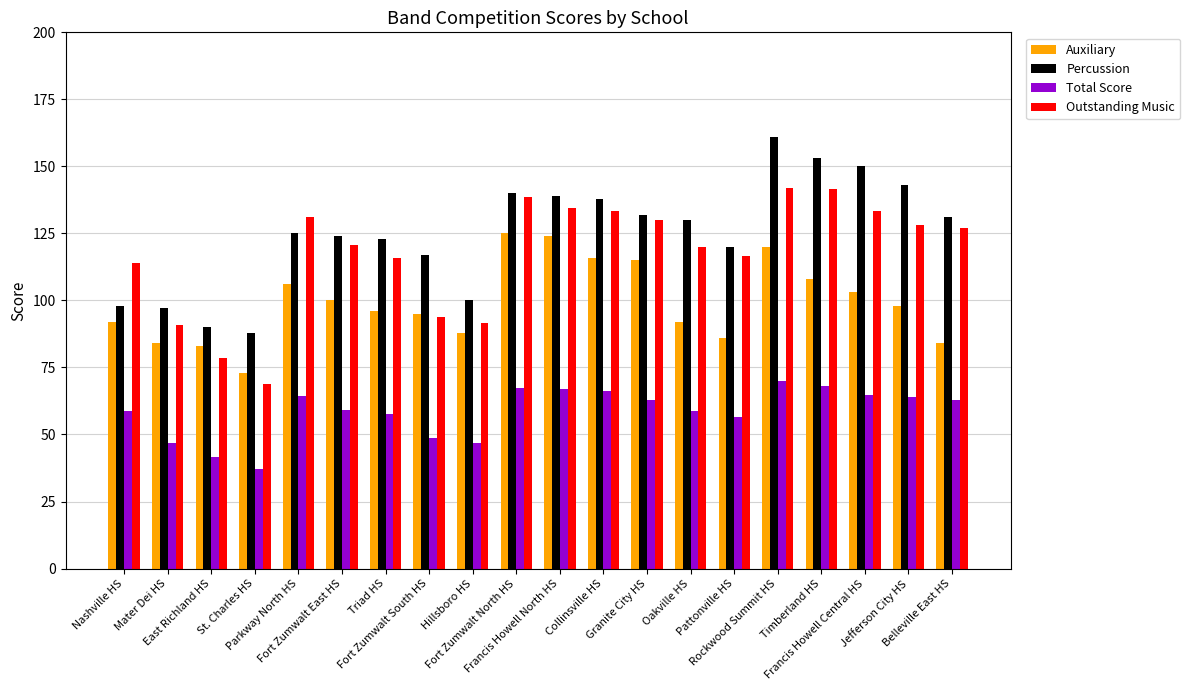

List the series in order of their peak value, highest first.

Percussion, Outstanding Music, Auxiliary, Total Score